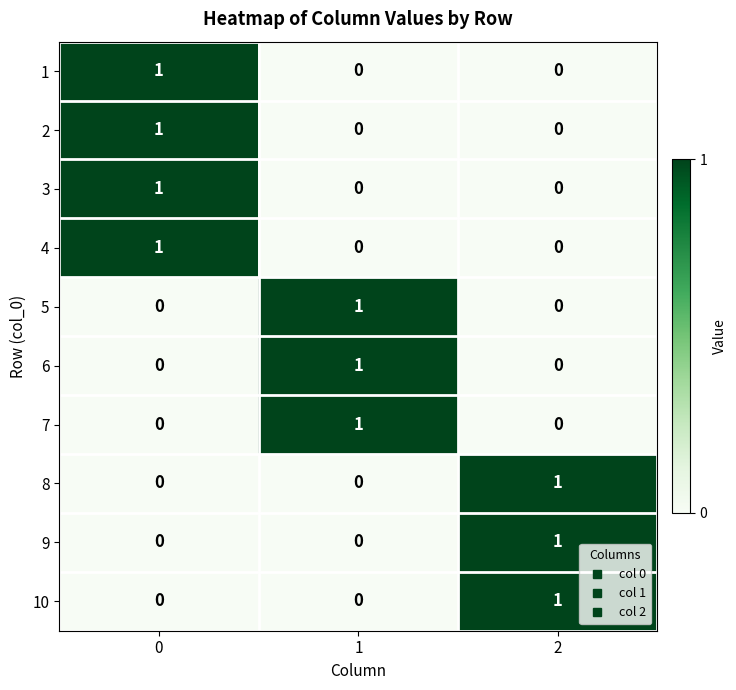

The value of 1 at 0 is 1. True or false?

True